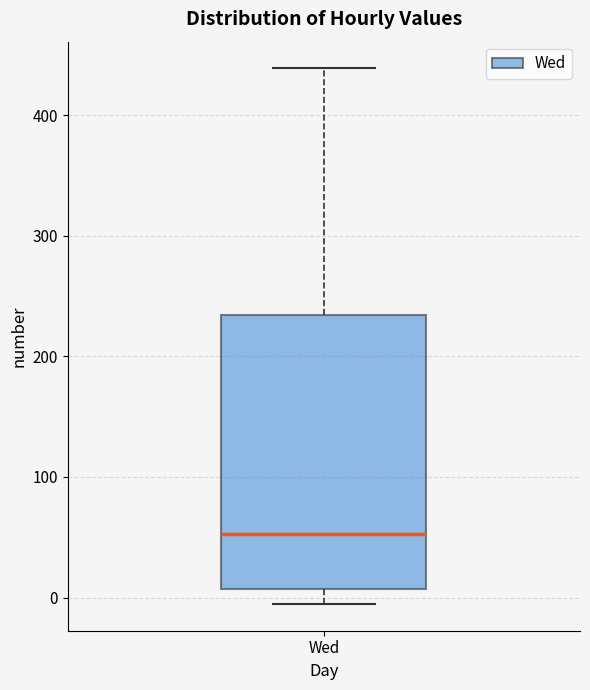

Where does the median line of the box for Wed sit on the y-axis? The values are not printed on the chart, so give them approximately, as read against the axis.

50